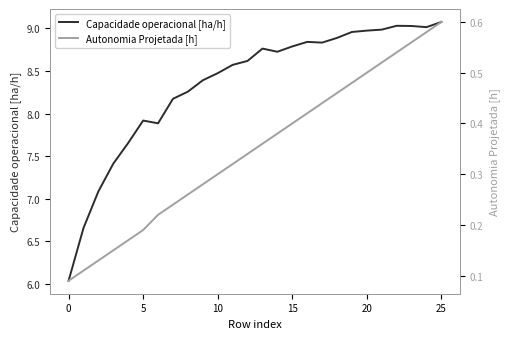

Rank the series by their maximum value, from lowest to highest.

Autonomia Projetada [h], Capacidade operacional [ha/h]